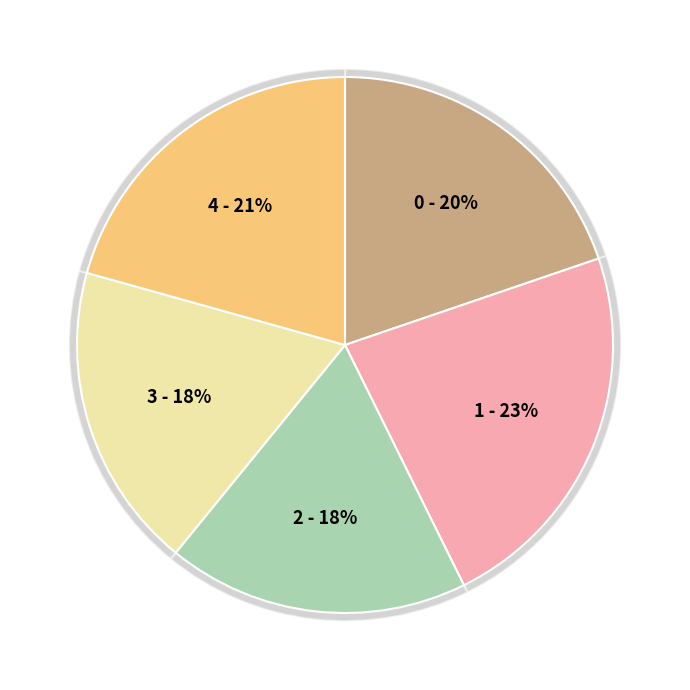

Is Fold 2 the majority of the pie?

No